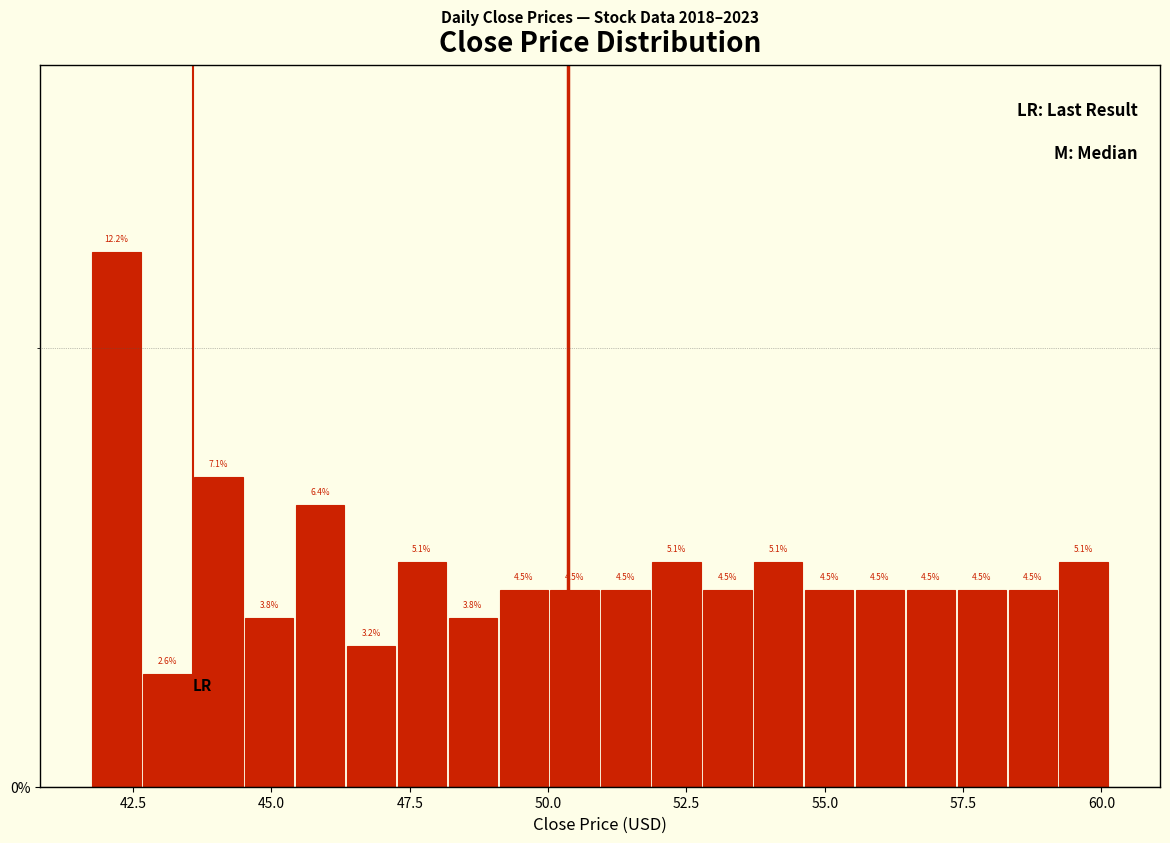

Read against the x-axis, roughly where is the centre of the tallest bar?

42.0